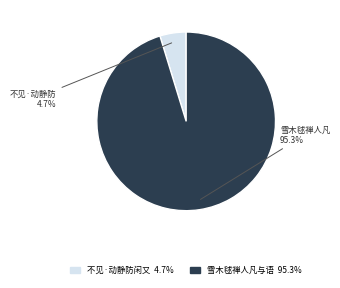

Is there a majority slice in this chart?

Yes